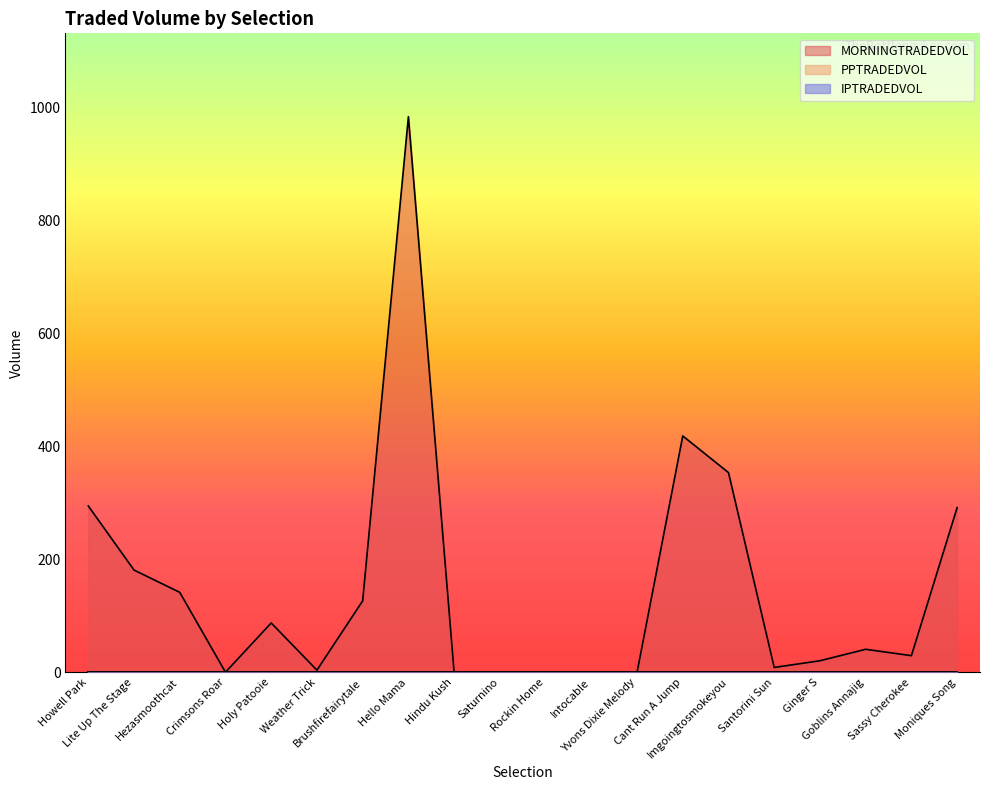

How many values in the MORNINGTRADEDVOL series exceed 40?

10